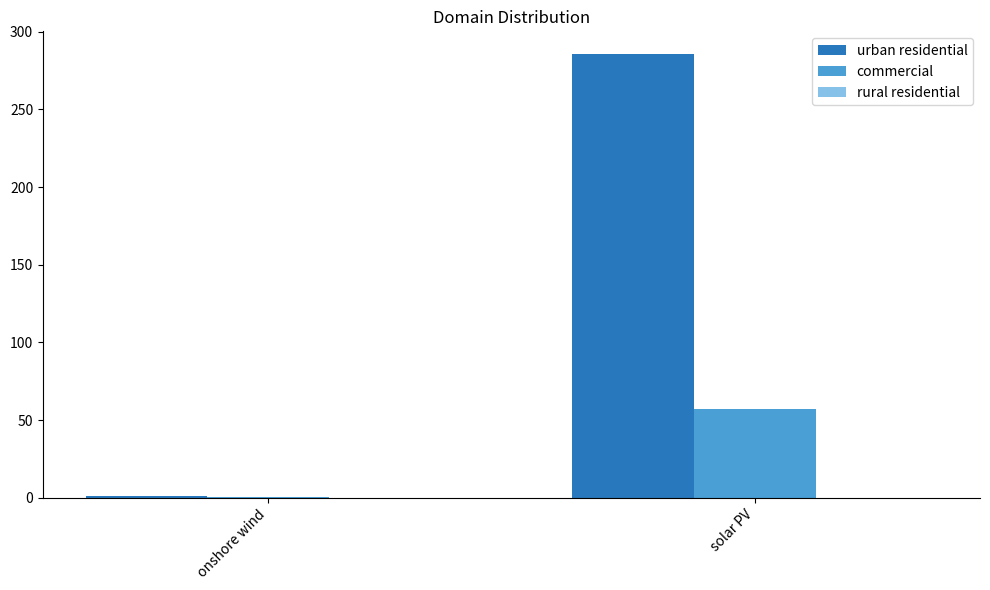

The commercial series shows 13.9 at solar PV. True or false?

False